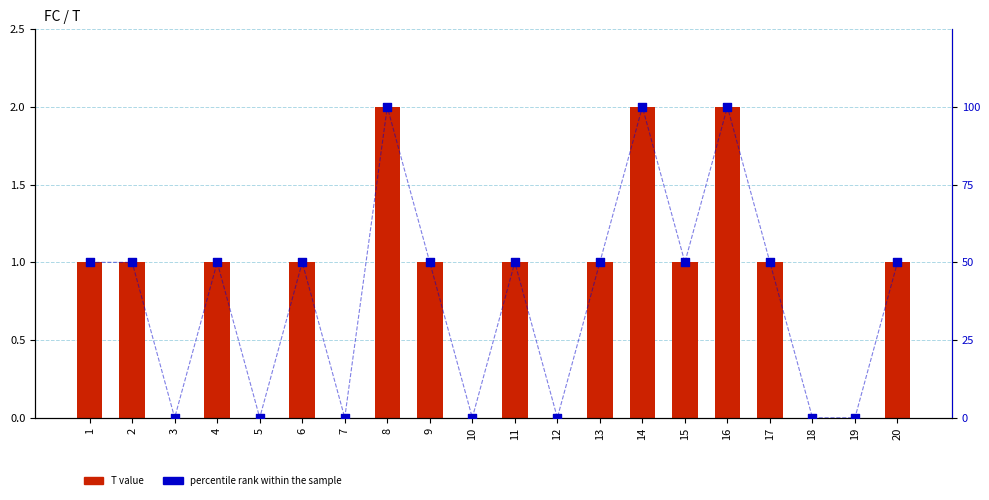

Which series contains the highest Y value?

percentile rank within the sample